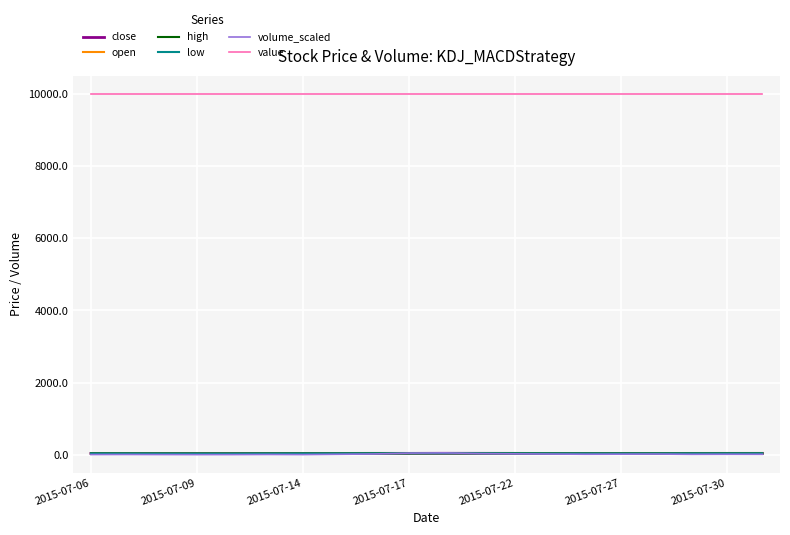

Which series has the largest total across all categories?

value